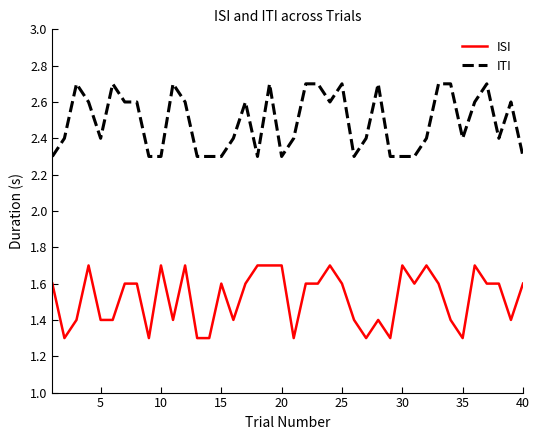

What is the smallest value displayed?

1.3